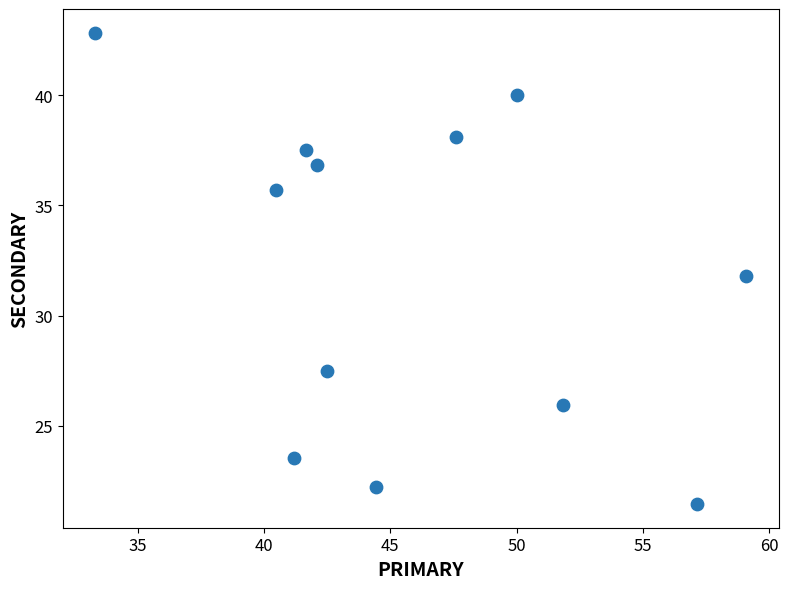

What is the average Y value?

32.0